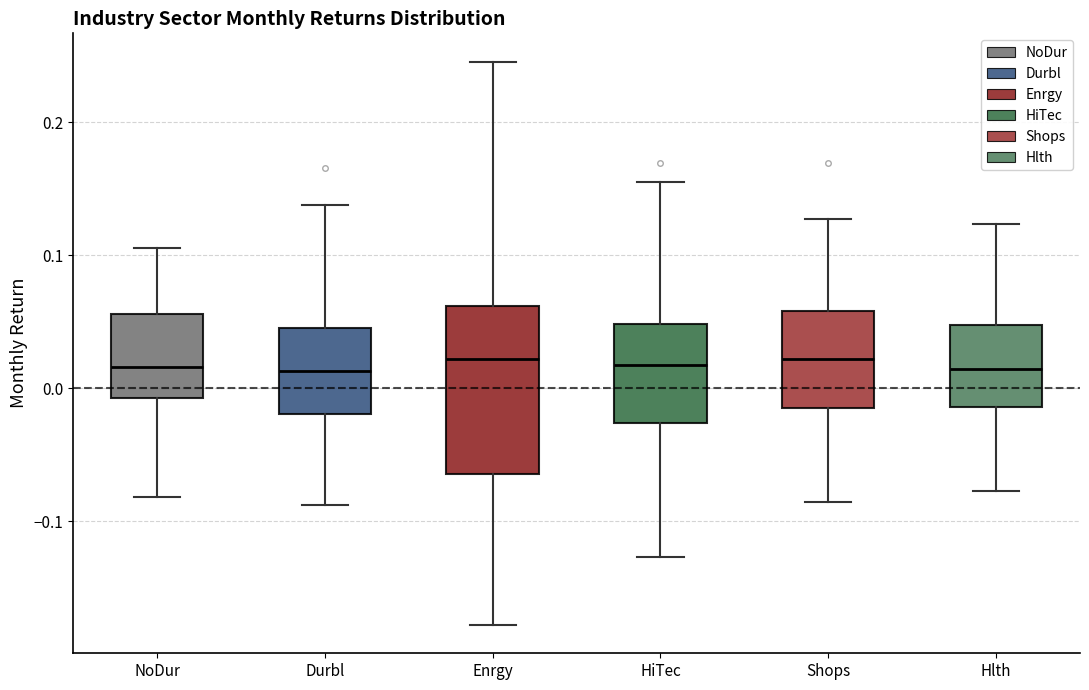

Which box is the tallest, from its lower edge to its upper edge?

Enrgy